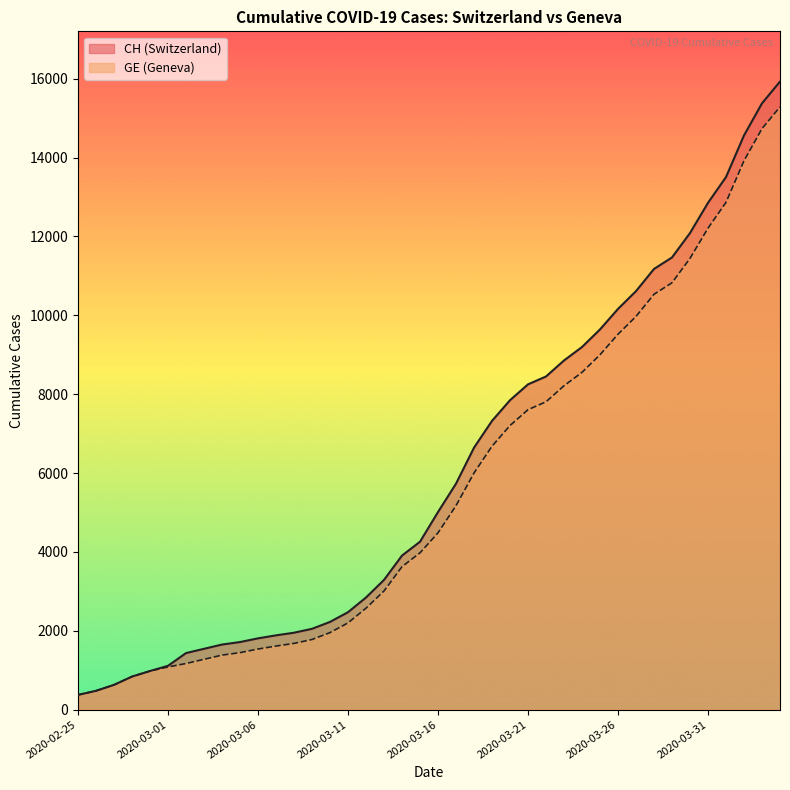

True or false: GE and CH intersect in this chart.

False